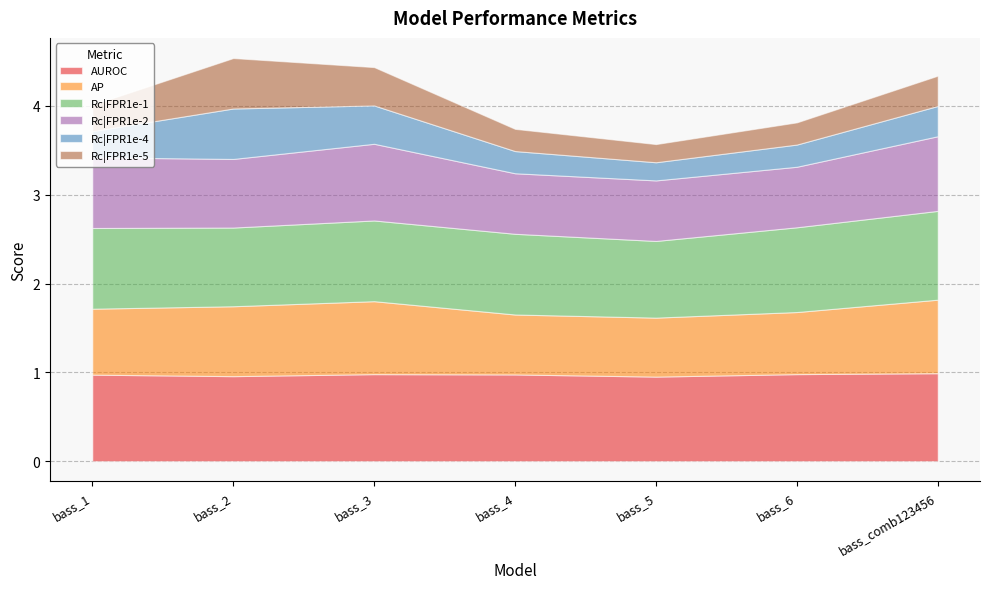

Where is AUROC nearest to the value 0?

bass_5